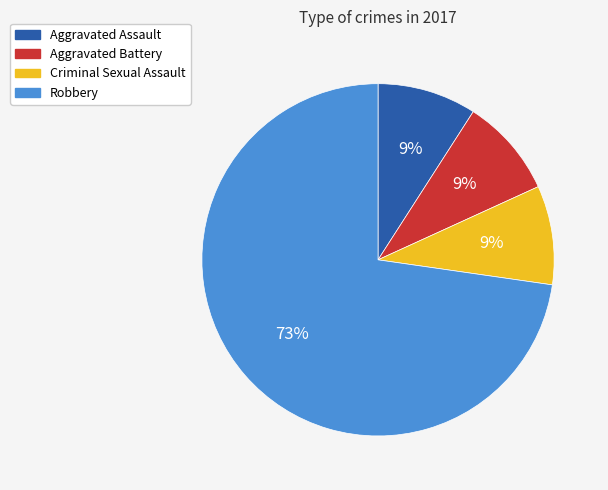

Which category has the biggest portion of the pie?

Robbery